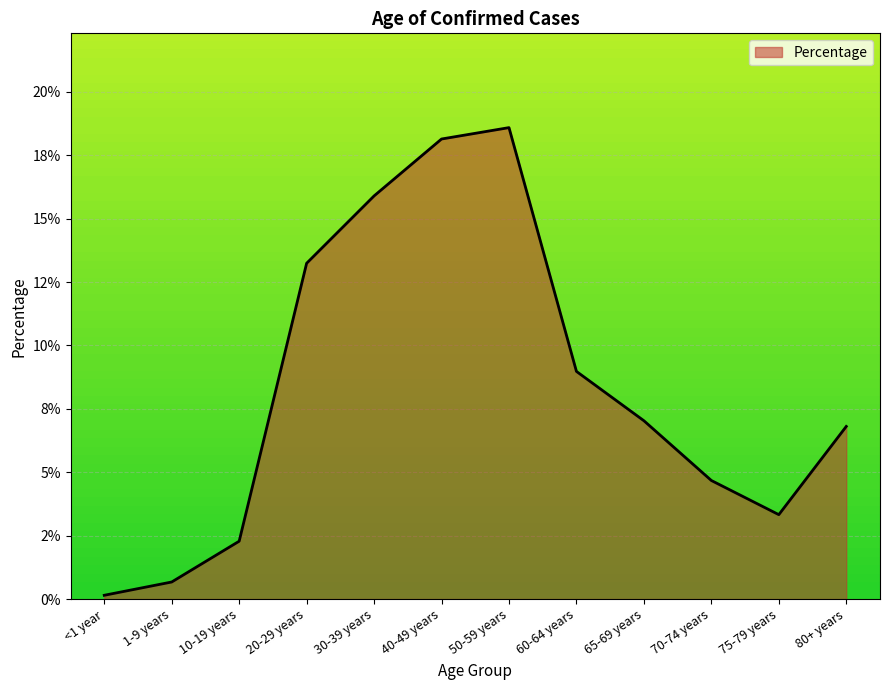

What is the maximum value shown in the chart?

0.2